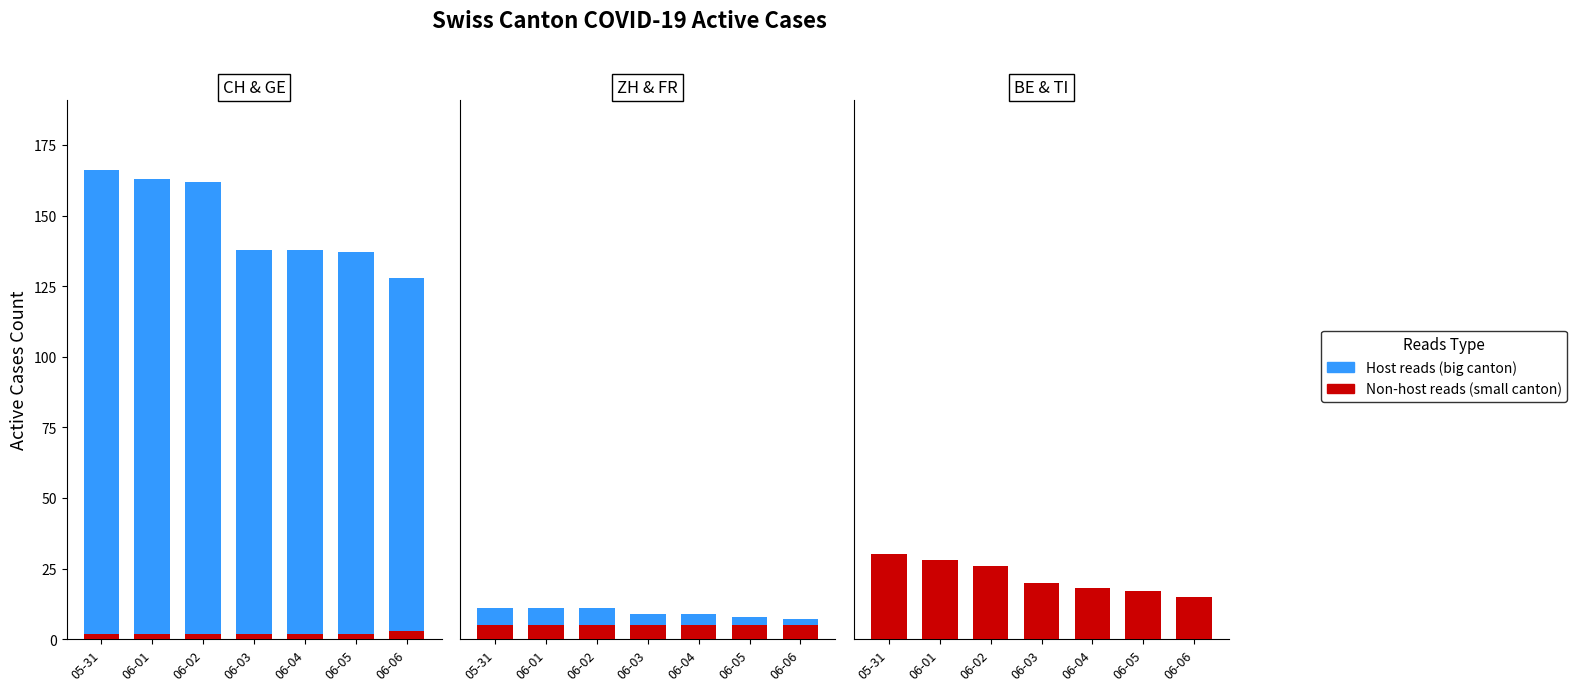

What is the difference between the maximum and second lowest values in the Non-host reads series?

13